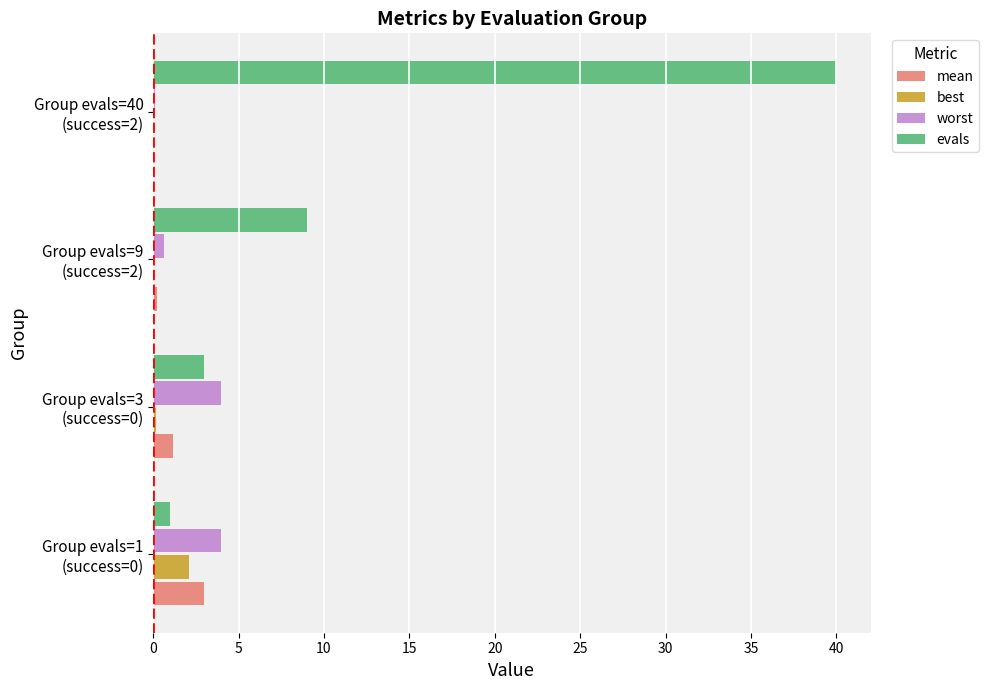

True or false: mean has a value of 0.1 at Group evals=40 (success=2).

True